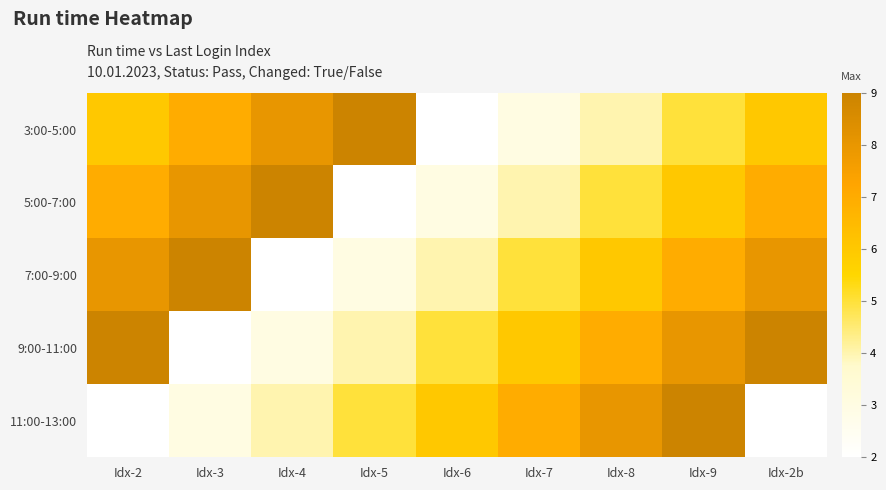

Reading left to right, list all the values displayed in this chart.

3:00-5:00: Idx-2=6	Idx-3=7	Idx-4=8	Idx-5=9	Idx-6=2	Idx-7=3	Idx-8=4	Idx-9=5	Idx-2b=6
5:00-7:00: Idx-2=7	Idx-3=8	Idx-4=9	Idx-5=2	Idx-6=3	Idx-7=4	Idx-8=5	Idx-9=6	Idx-2b=7
7:00-9:00: Idx-2=8	Idx-3=9	Idx-4=2	Idx-5=3	Idx-6=4	Idx-7=5	Idx-8=6	Idx-9=7	Idx-2b=8
9:00-11:00: Idx-2=9	Idx-3=2	Idx-4=3	Idx-5=4	Idx-6=5	Idx-7=6	Idx-8=7	Idx-9=8	Idx-2b=9
11:00-13:00: Idx-2=2	Idx-3=3	Idx-4=4	Idx-5=5	Idx-6=6	Idx-7=7	Idx-8=8	Idx-9=9	Idx-2b=2